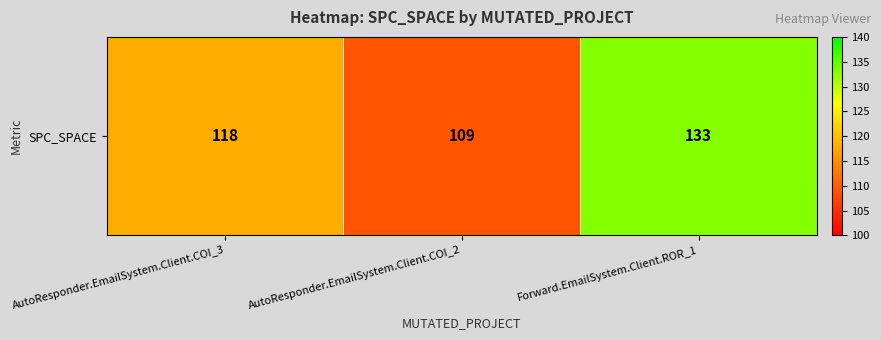

Rank the categories by value from lowest to highest.

AutoResponder.EmailSystem.Client.COI_2, AutoResponder.EmailSystem.Client.COI_3, Forward.EmailSystem.Client.ROR_1